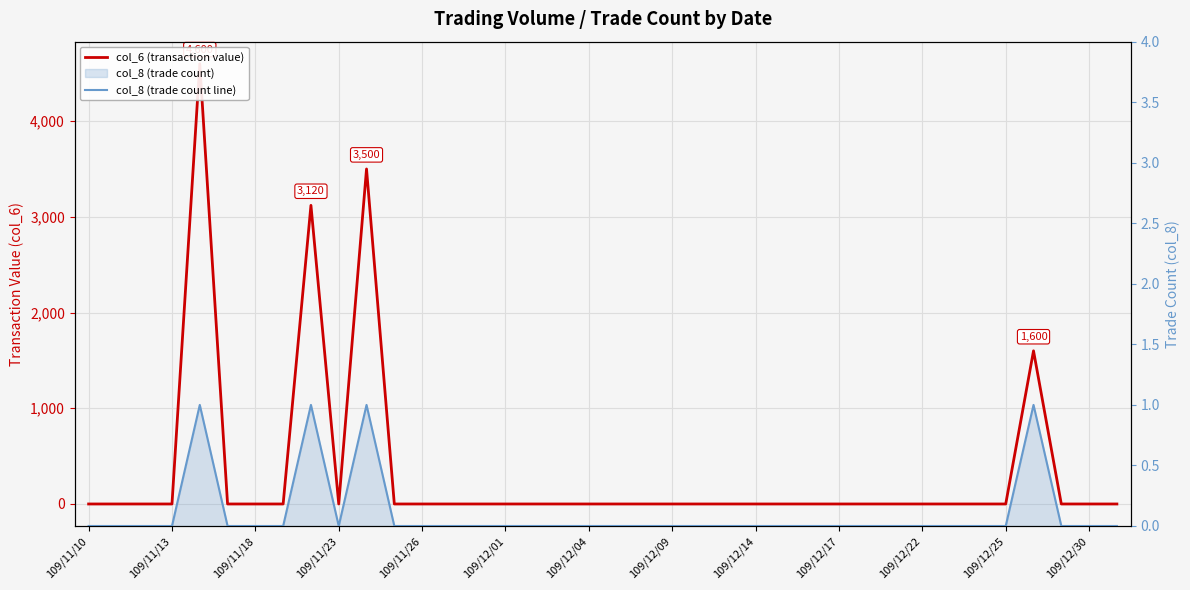

Is it true that col_8 (trade count line) equals 0 at 109/11/10?

False